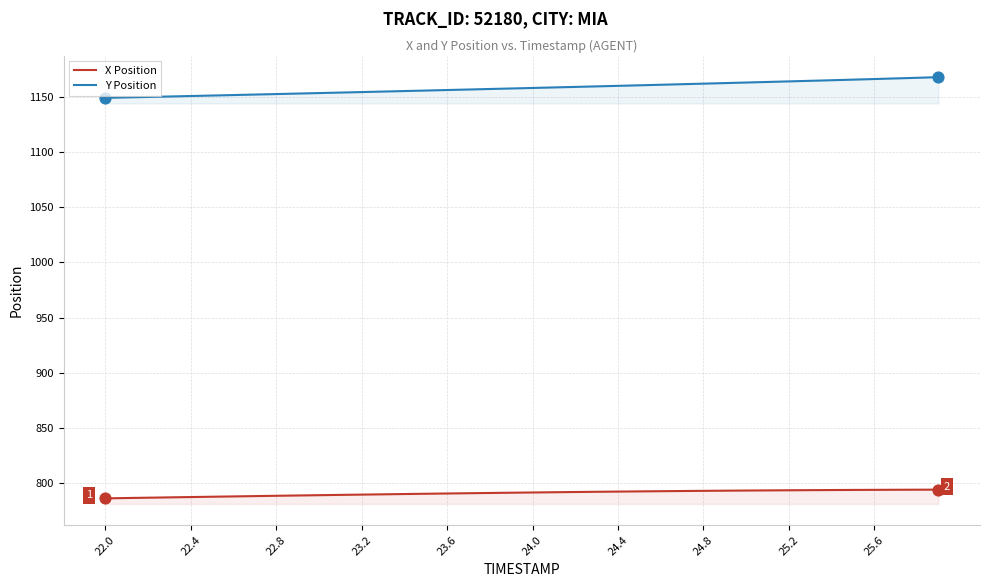

Which series has the largest total across all categories?

Y Position